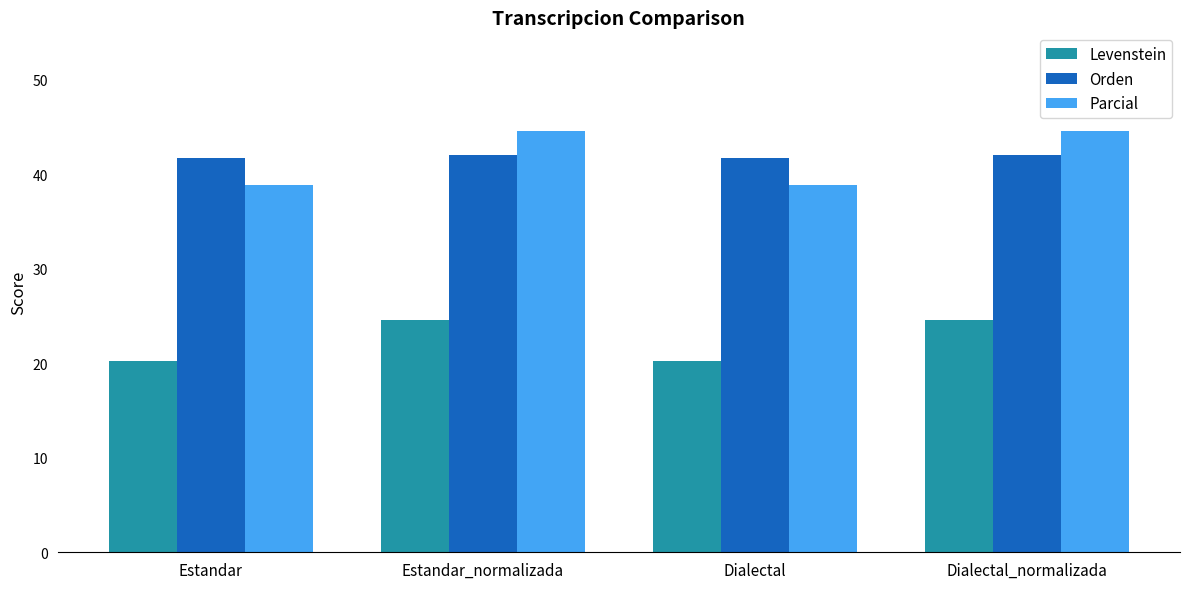

What is the maximum value shown in the chart?

44.6